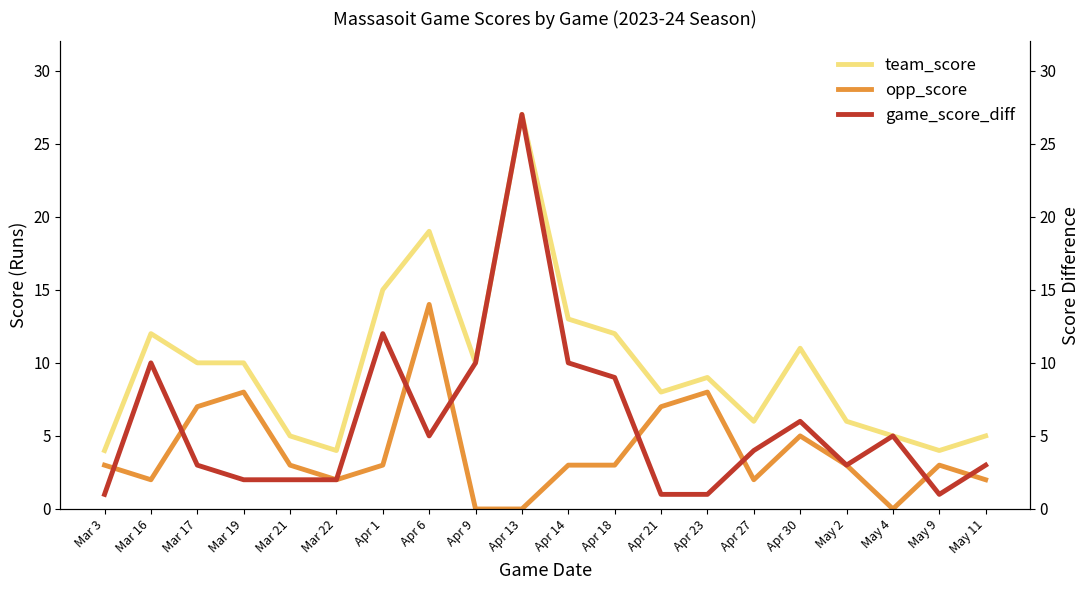

How many lines are shown in the chart?

3